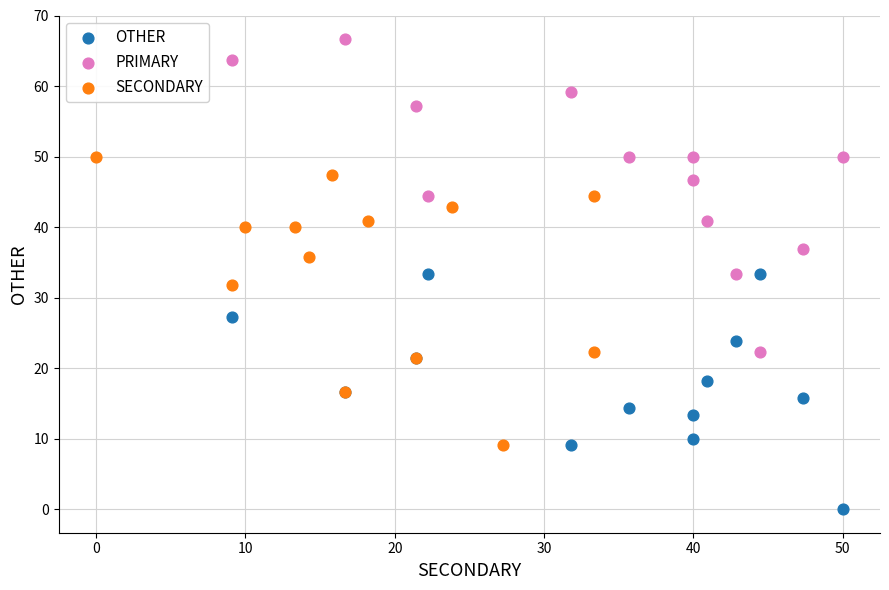

Which series reaches the minimum Y coordinate?

OTHER